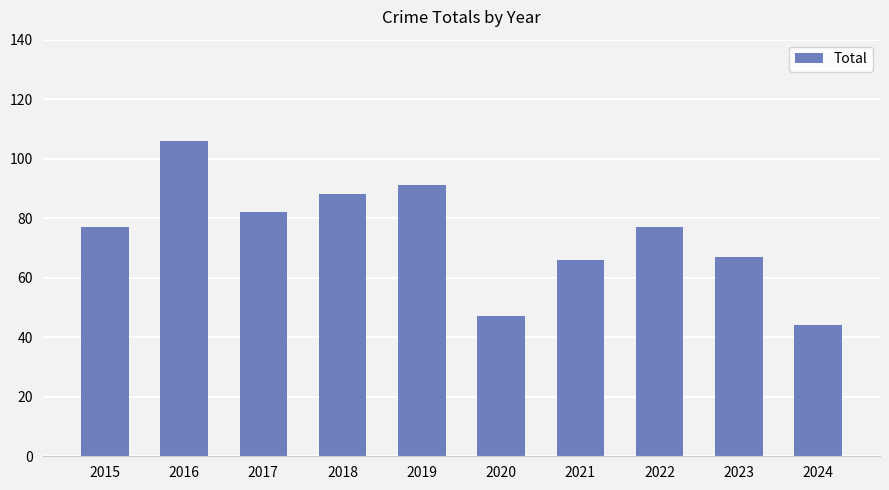

What is the difference between the maximum and minimum values?

62